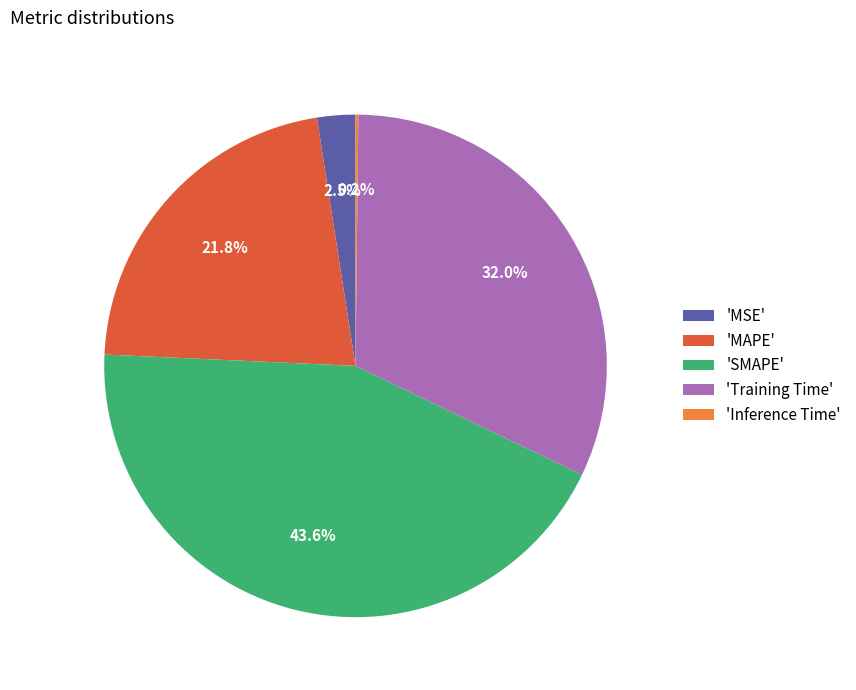

Which category has the biggest portion of the pie?

'SMAPE'